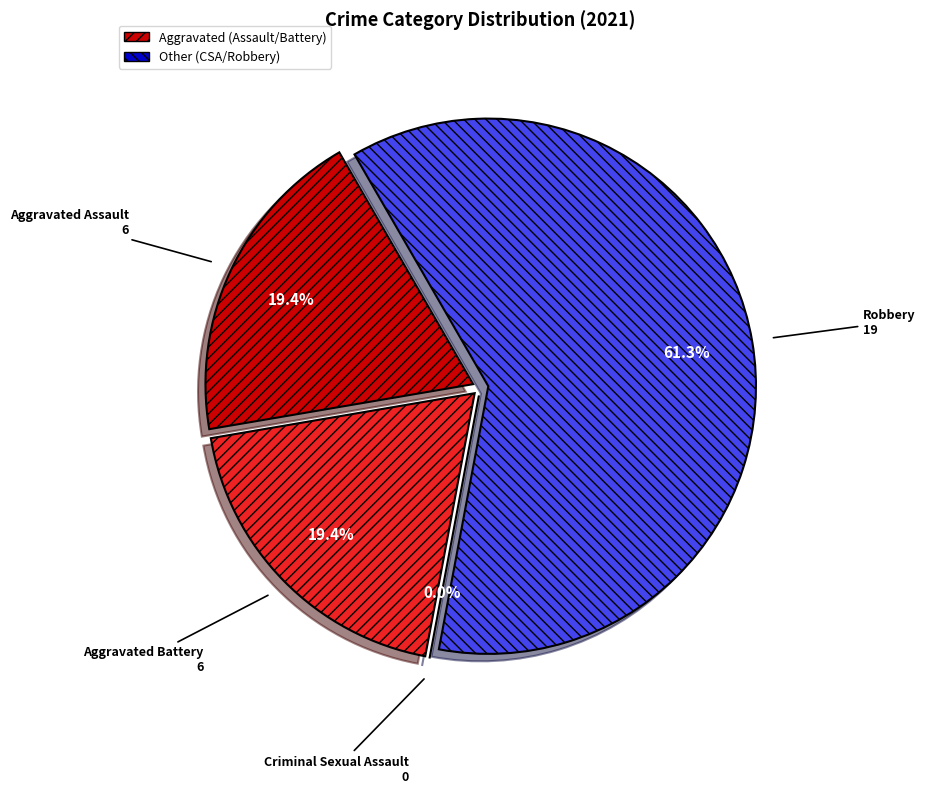

The Criminal Sexual Assault slice represents 1% of the pie. True or false?

False